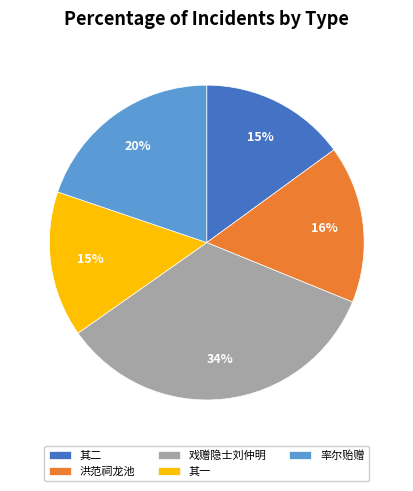

Count the number of slices in the pie.

5